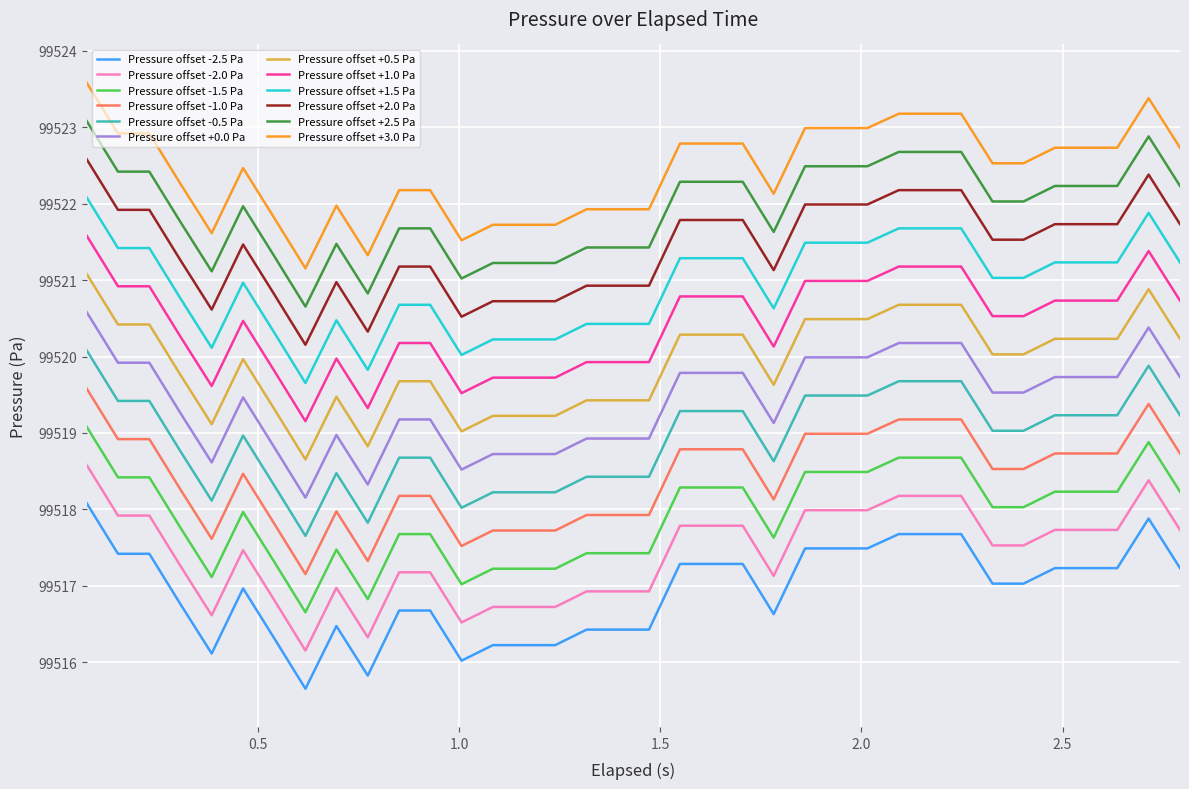

Rank the series by their maximum value, from lowest to highest.

Pressure offset -2.5 Pa, Pressure offset -2.0 Pa, Pressure offset -1.5 Pa, Pressure offset -1.0 Pa, Pressure offset -0.5 Pa, Pressure offset +0.0 Pa, Pressure offset +0.5 Pa, Pressure offset +1.0 Pa, Pressure offset +1.5 Pa, Pressure offset +2.0 Pa, Pressure offset +2.5 Pa, Pressure offset +3.0 Pa